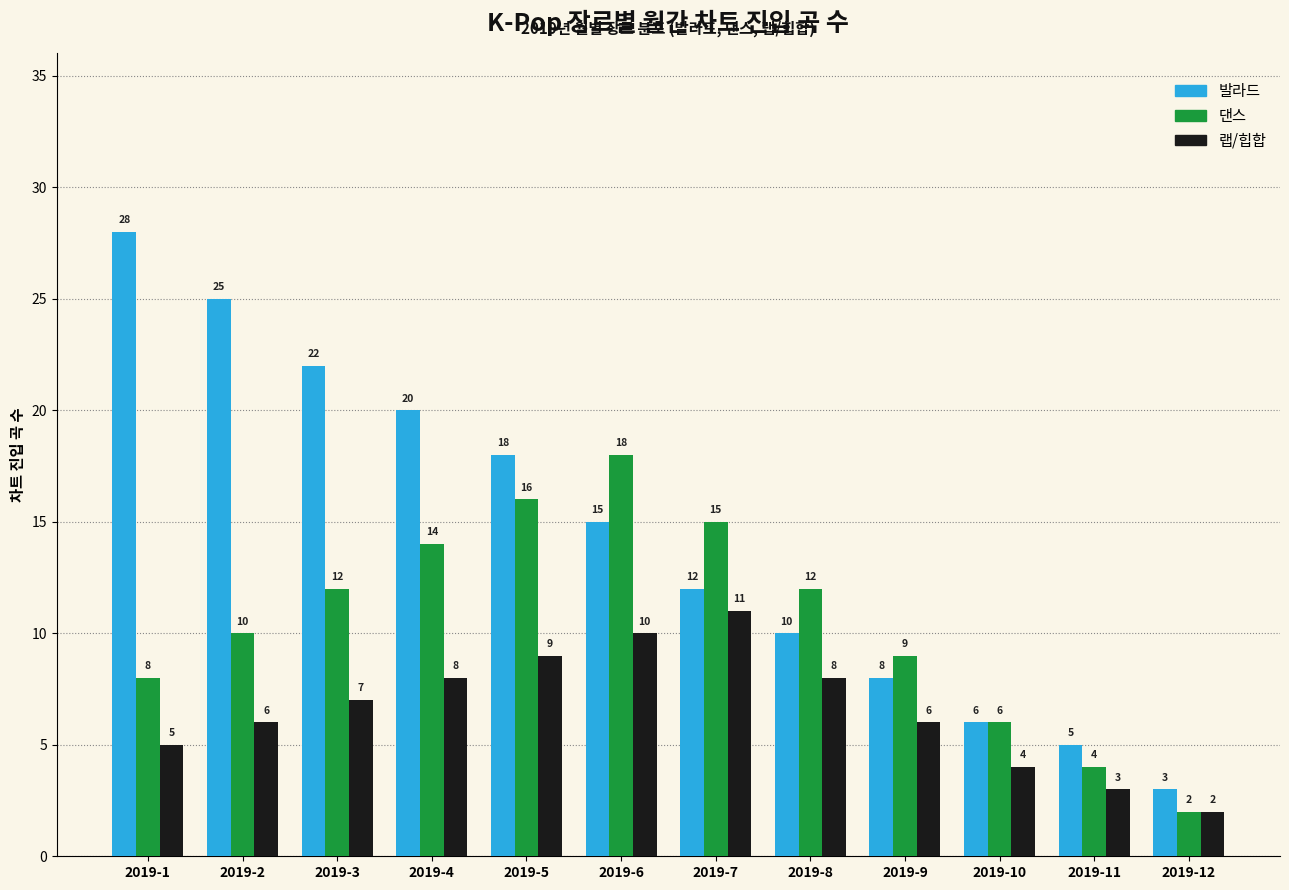

Where is 발라드 nearest to the value 15?

2019-6